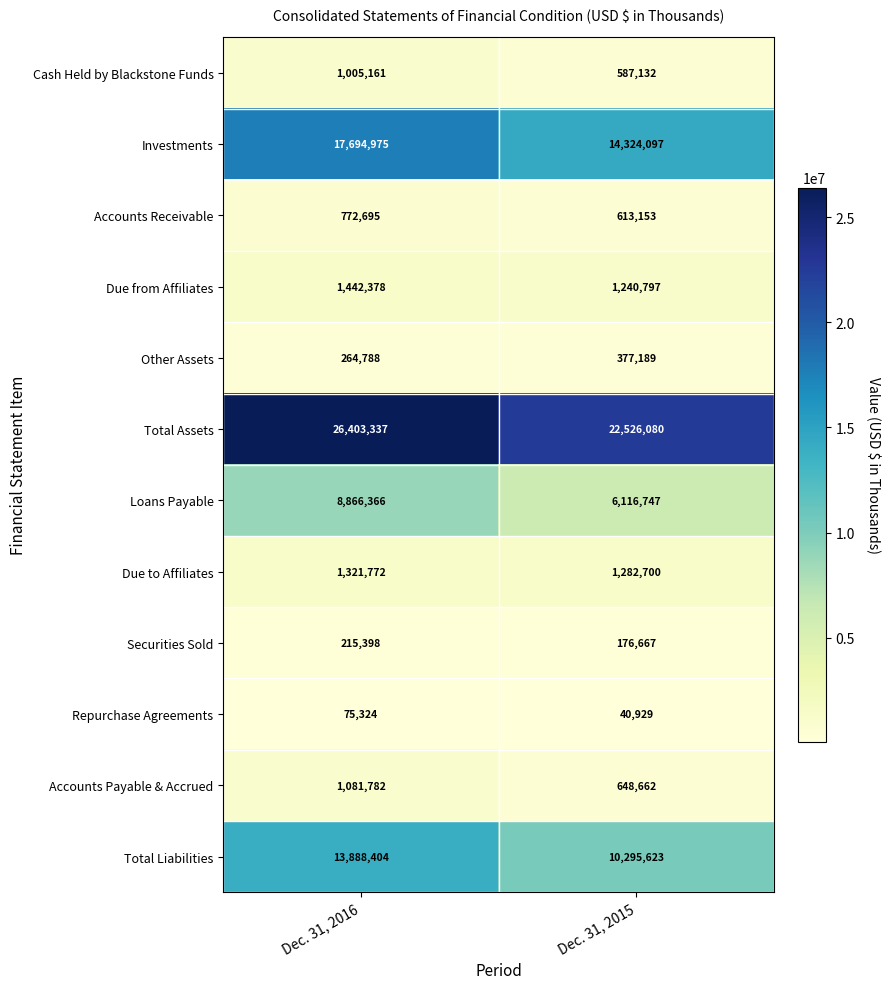

What is the maximum value shown in the chart?

26403337